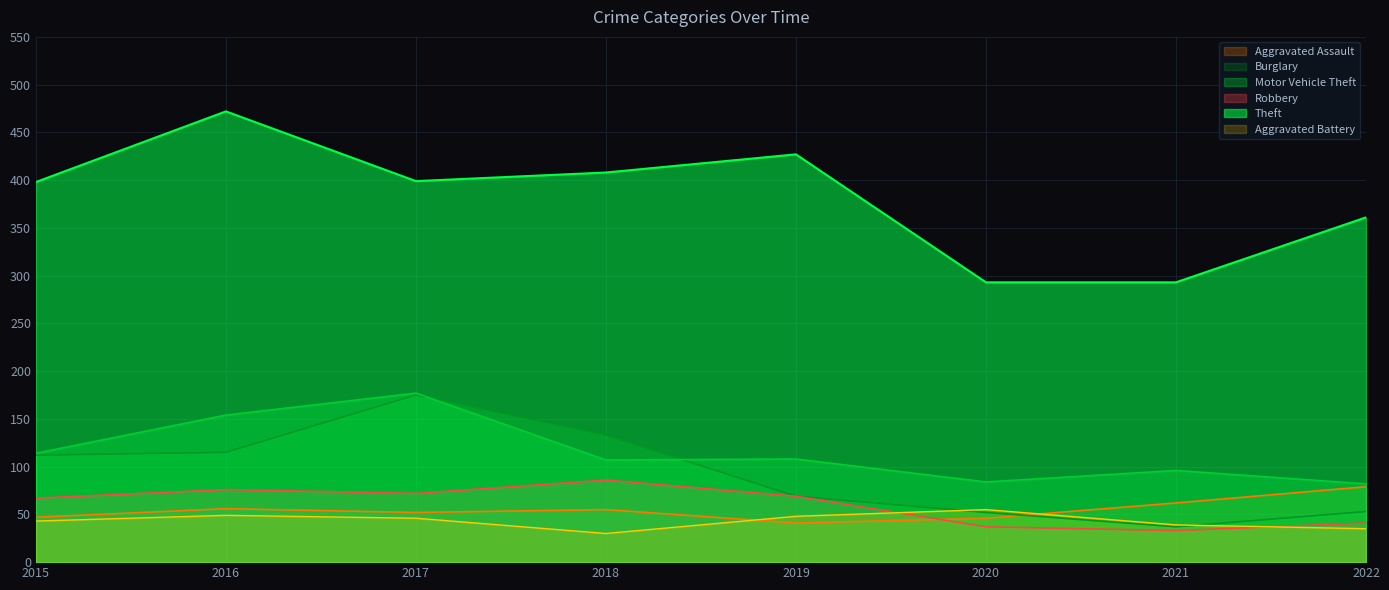

What is the average value of the Aggravated Assault series?

55